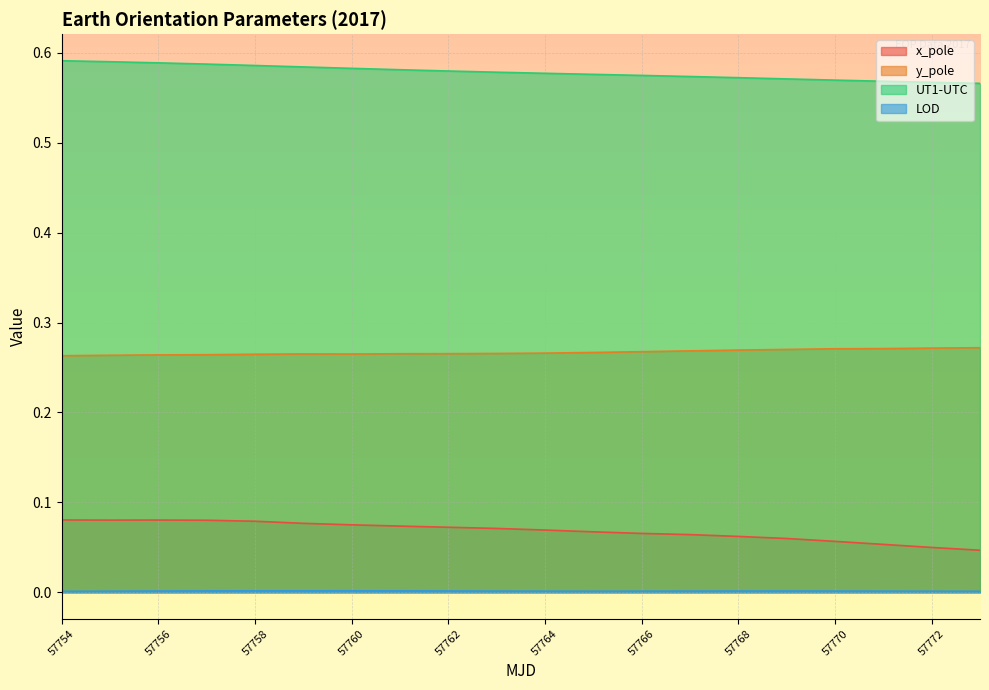

Between 57757 and 57759, which series saw the biggest shift?

x_pole